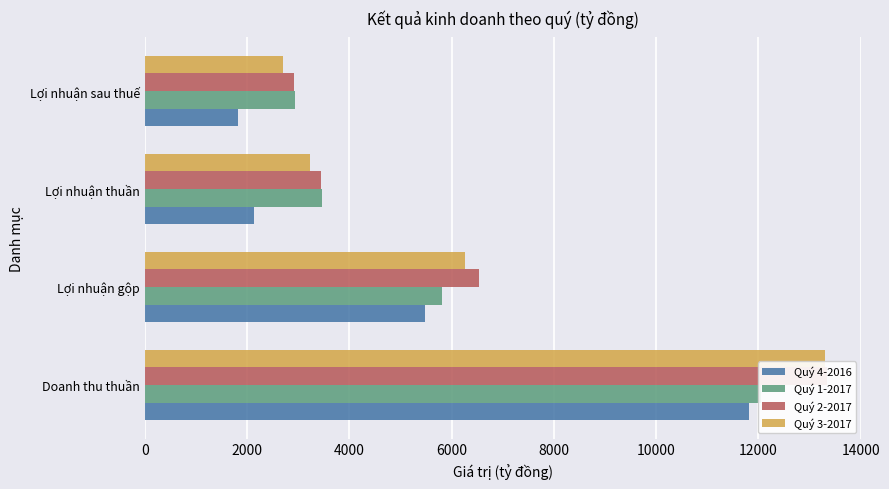

What is the lowest value of the Quý 1-2017 series?

2935.0